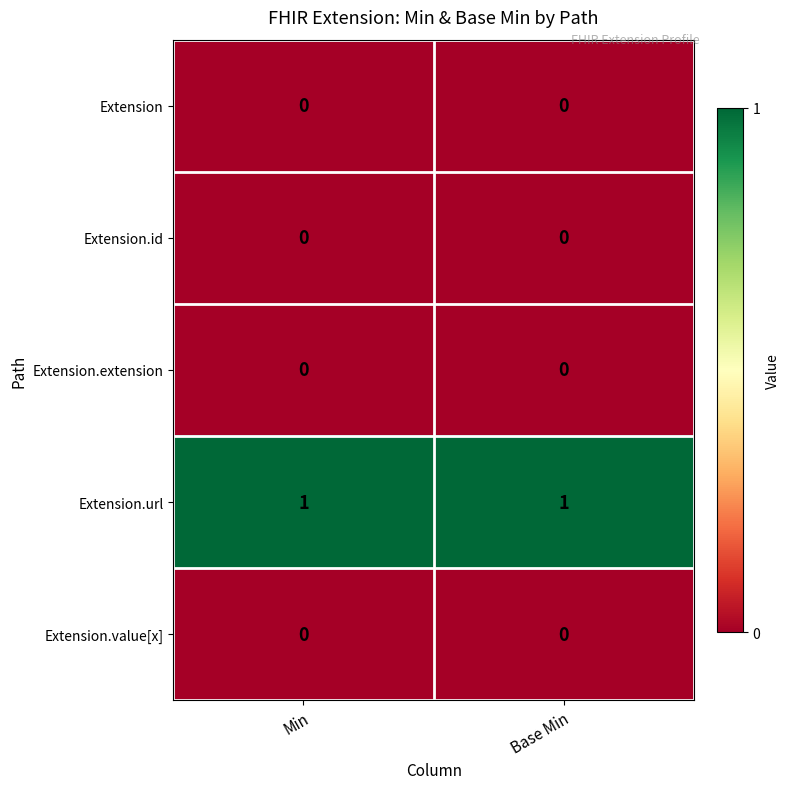

What is the total value across all series at Base Min?

1